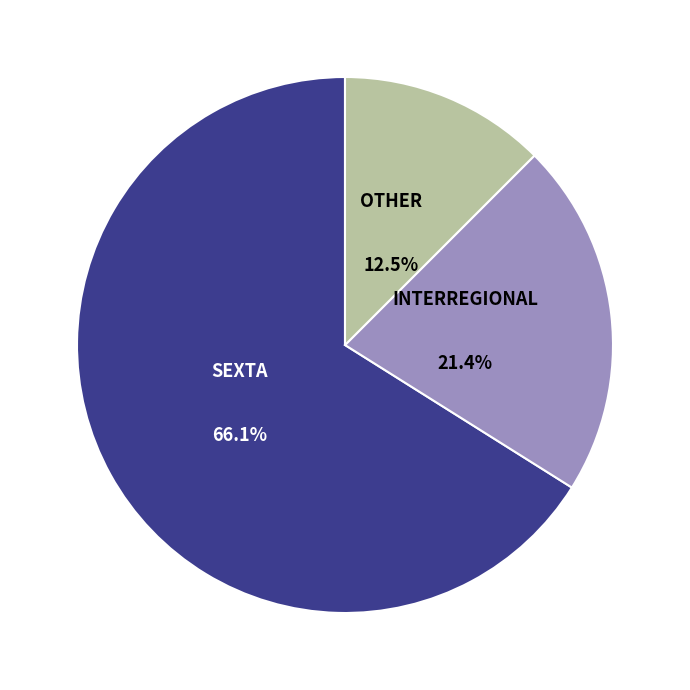

Is there a majority slice in this chart?

Yes